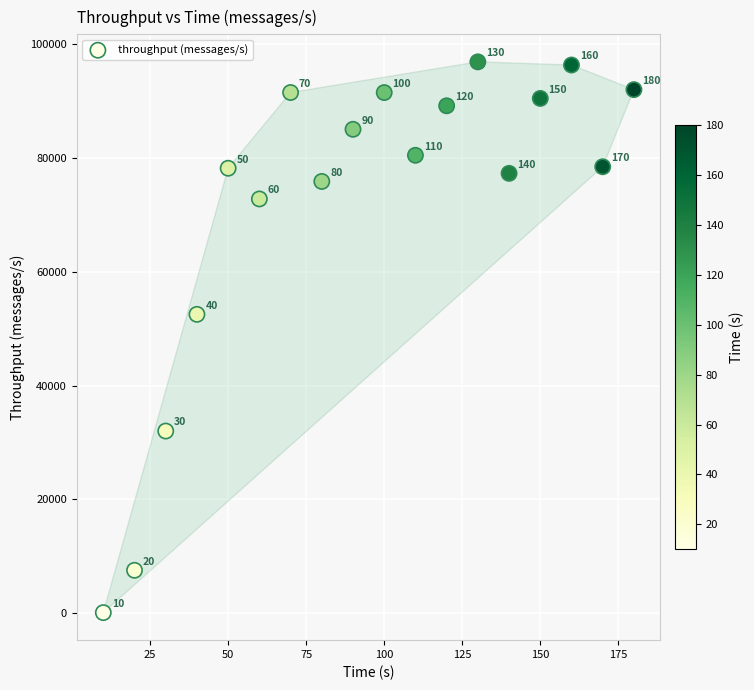

What Y value in the scatter plot is closest to 48489?

52512